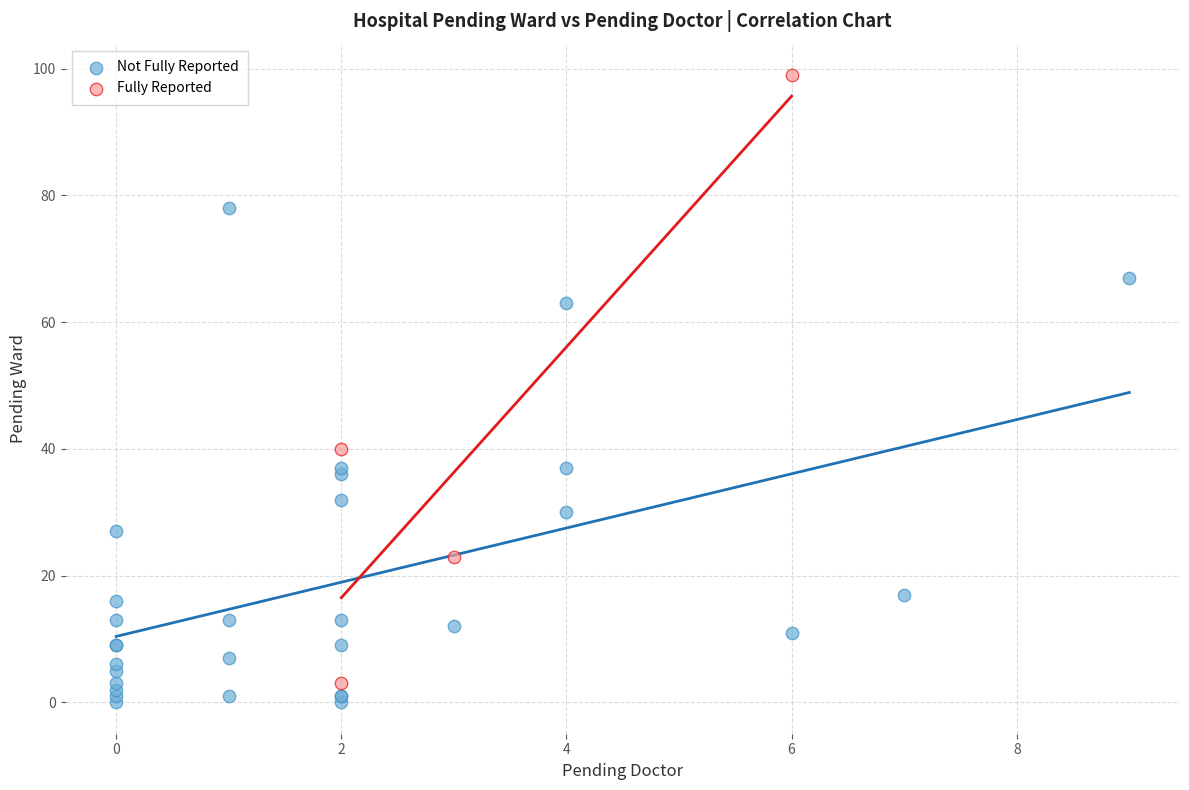

Which series has the largest Y range (max minus min)?

Fully Reported